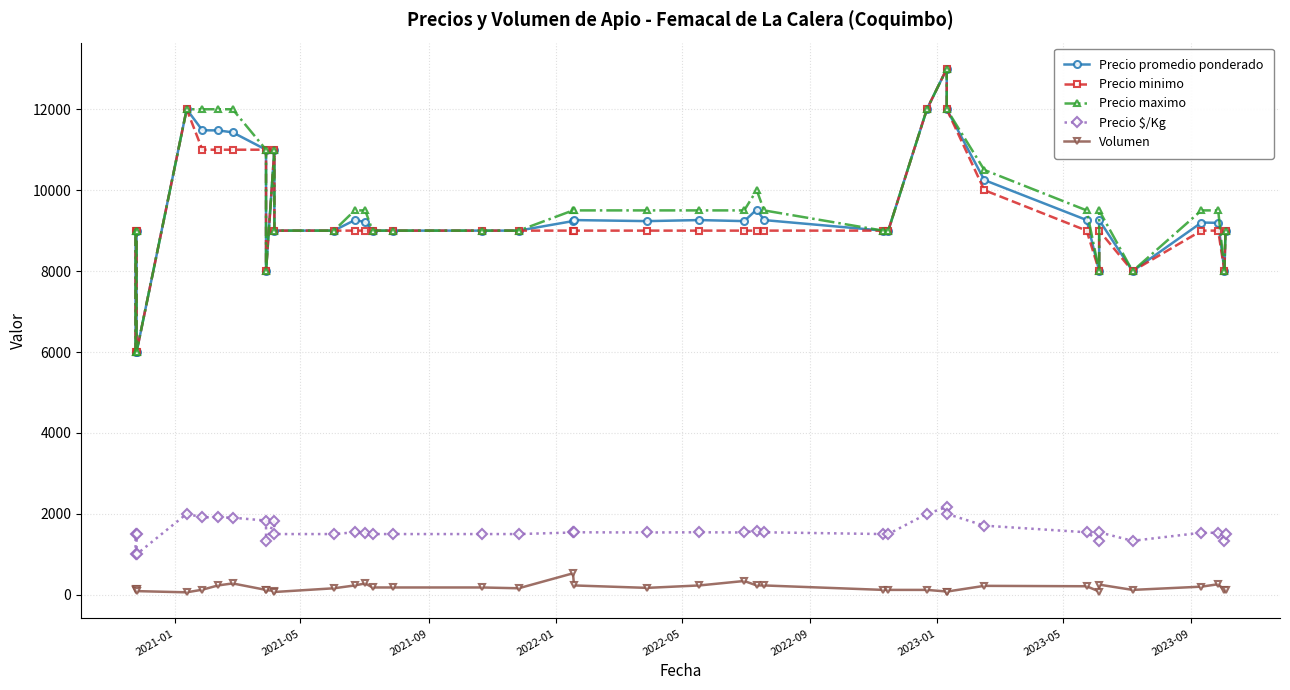

What is the average value of the Precio $/Kg series?

1579